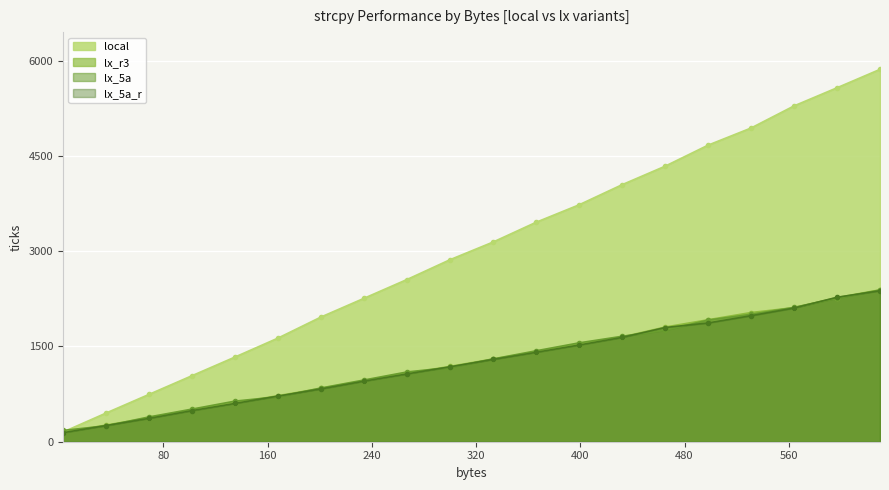

True or false: lx_5a has a value of 1072.2 at 399.

False